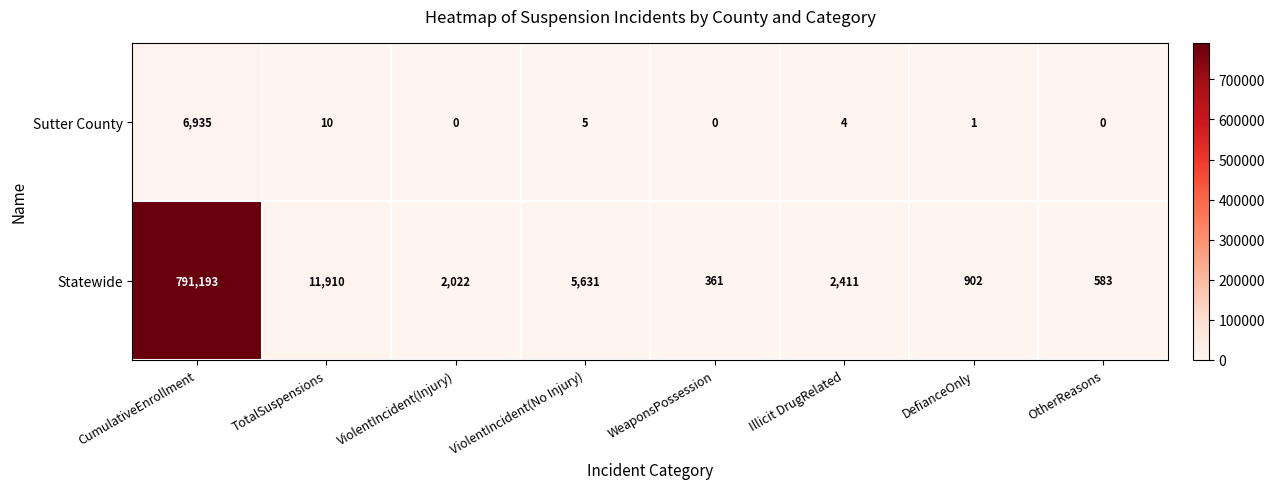

What is the sum of the Statewide values at TotalSuspensions and Illicit DrugRelated?

14321